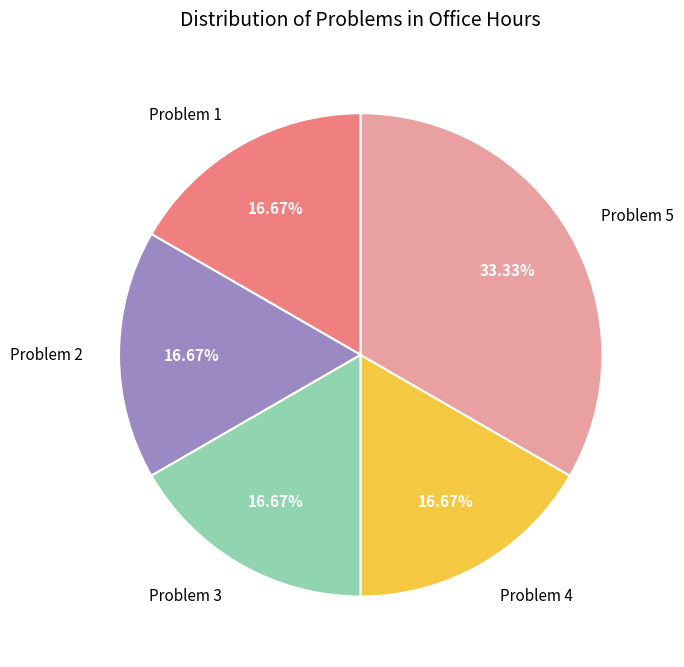

Is the sum of Problem 3 and Problem 1 greater than half?

No